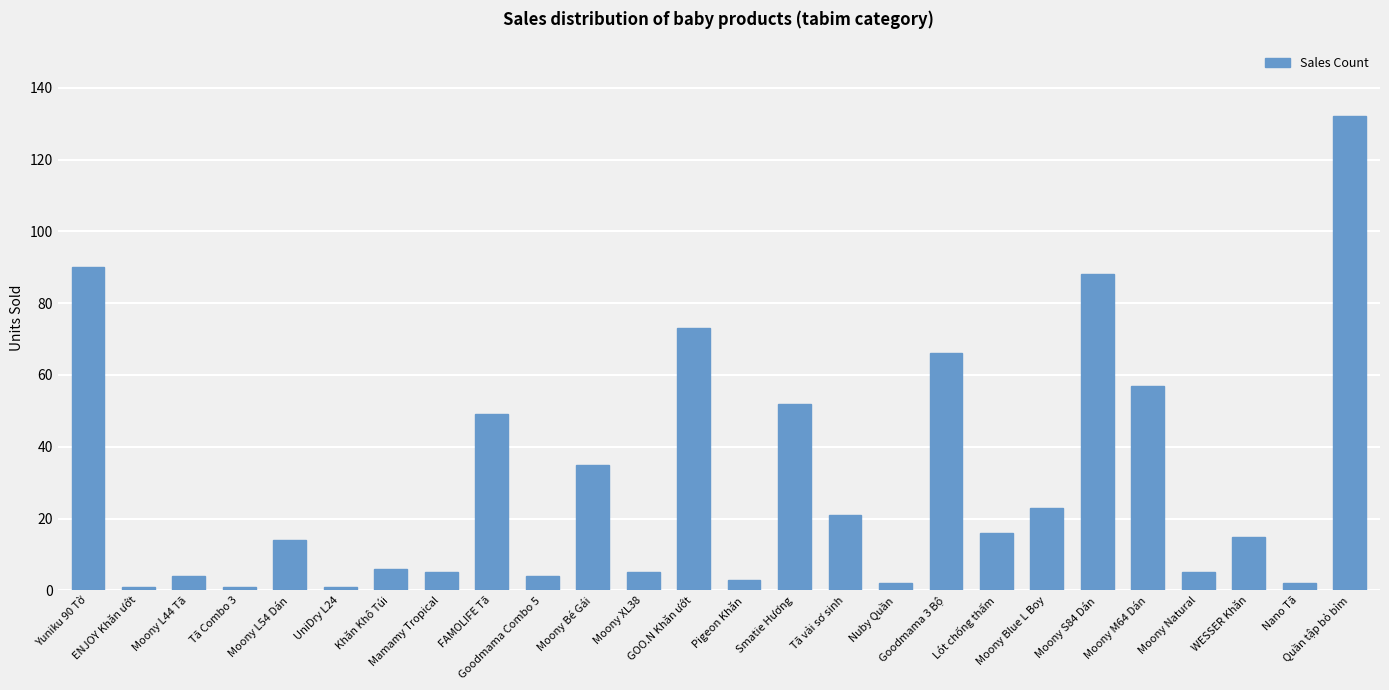

What is the maximum value shown in the chart?

132